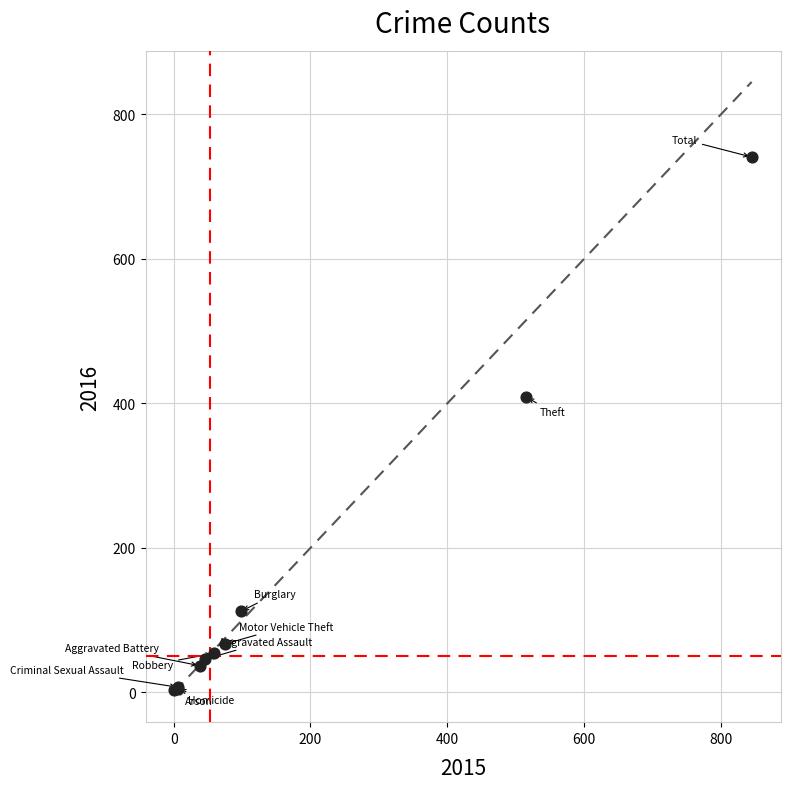

What Y value in the scatter plot is closest to 372?

409